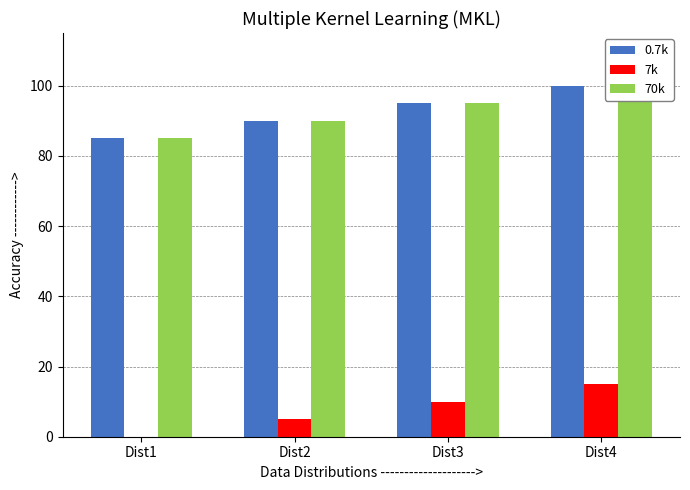

How many data points in 7k are above 10?

2